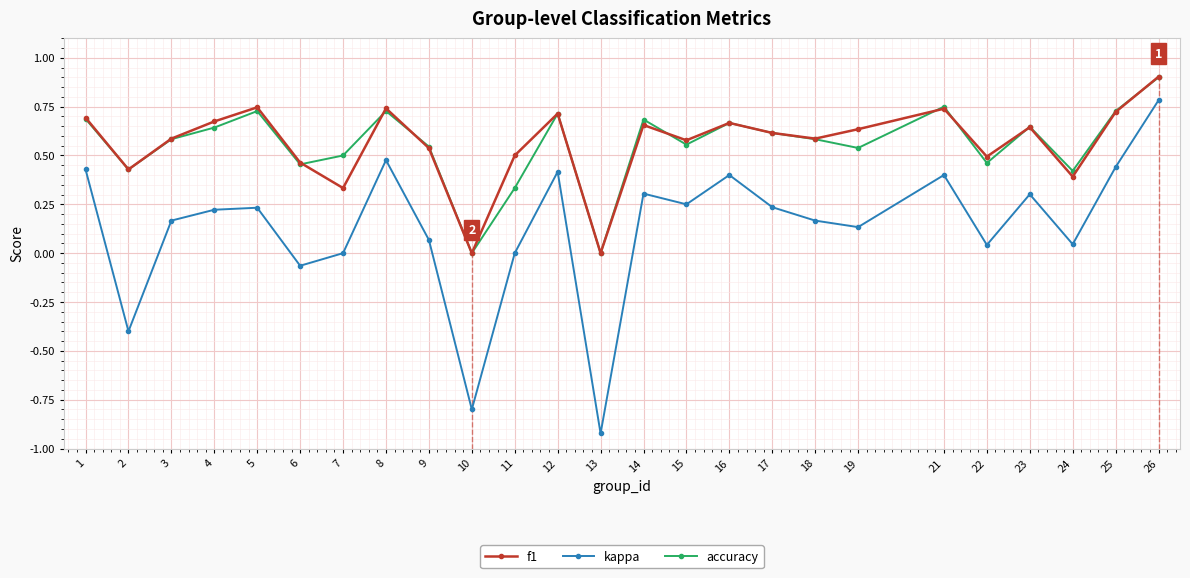

Where is the first local minimum for accuracy?

2